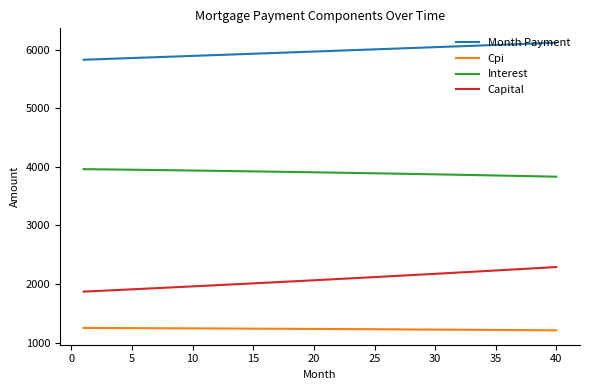

Rank the series by their maximum value, from highest to lowest.

Month Payment, Interest, Capital, Cpi